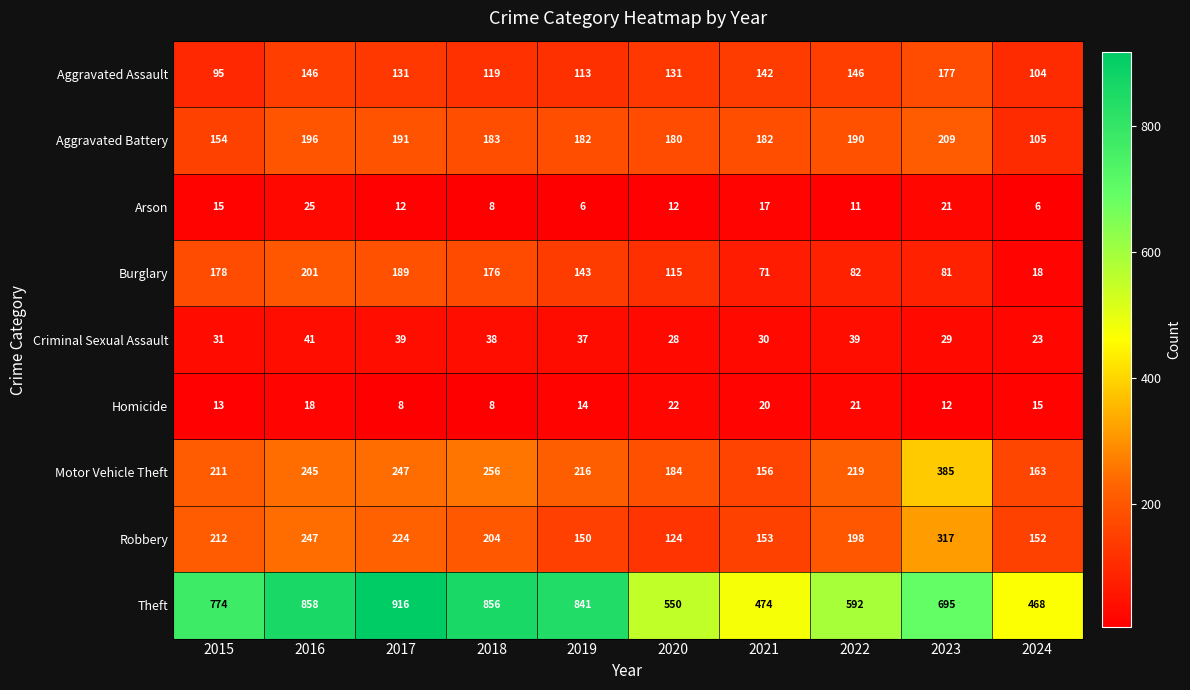

How many distinct data groups are displayed?

9